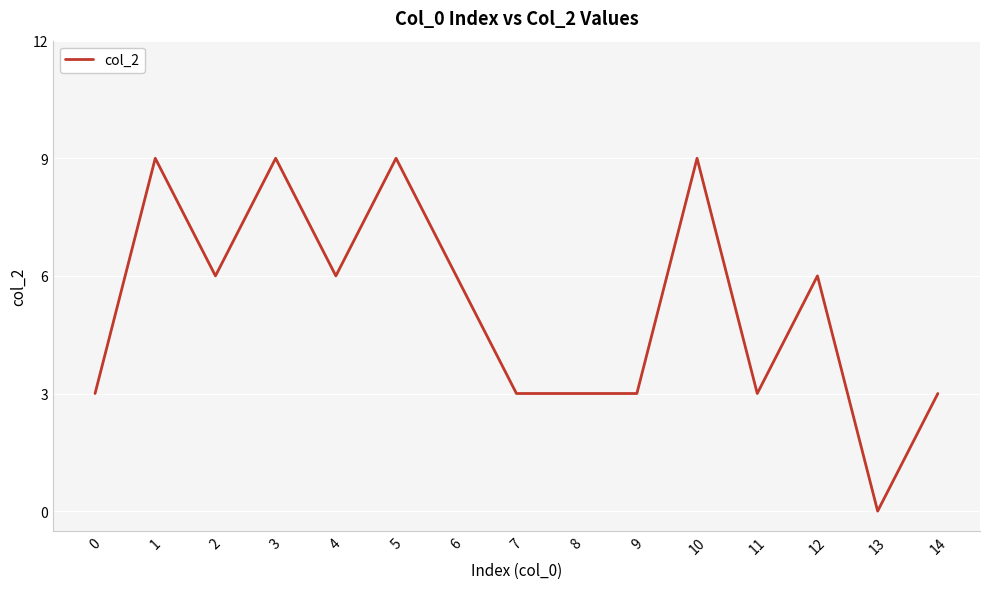

Reading left to right, list all the values displayed in this chart.

0=3	1=9	2=6	3=9	4=6	5=9	6=6	7=3	8=3	9=3	10=9	11=3	12=6	13=0	14=3